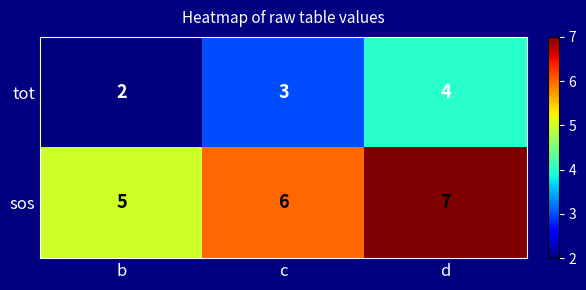

What value does the sos series have at d?

7